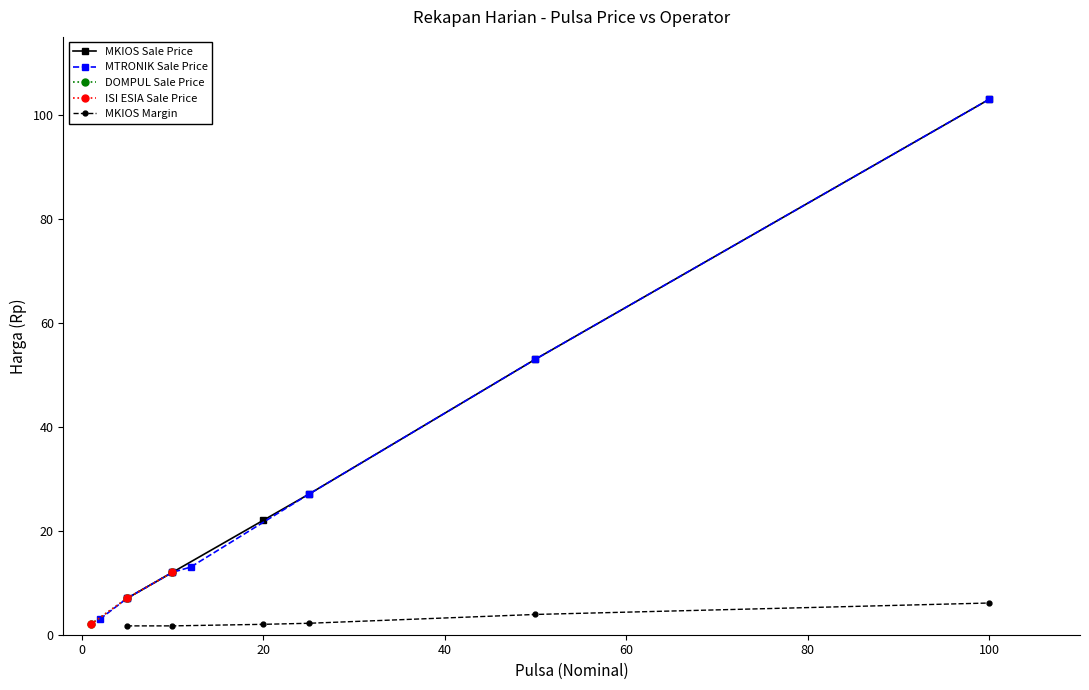

What is the sum of all MKIOS Sale Price values?

224.0